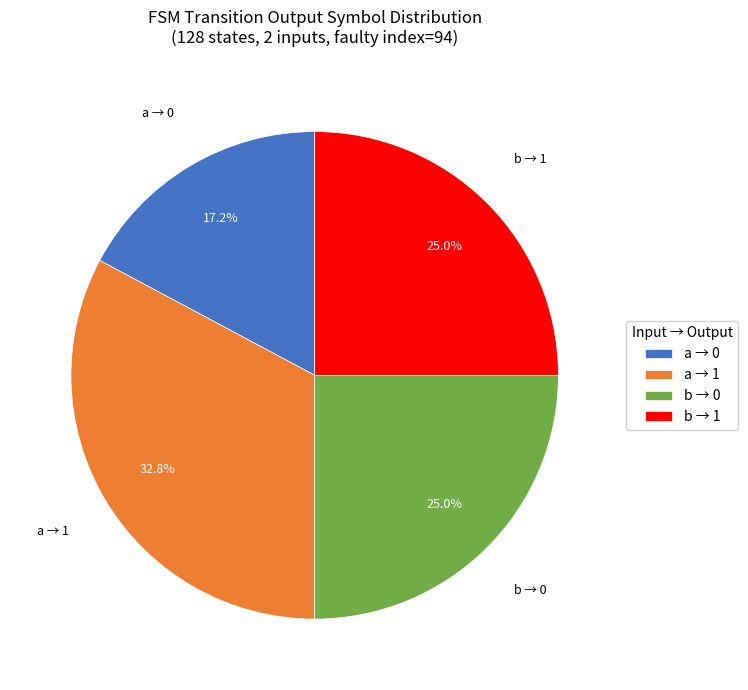

How many slices are in this pie chart?

4